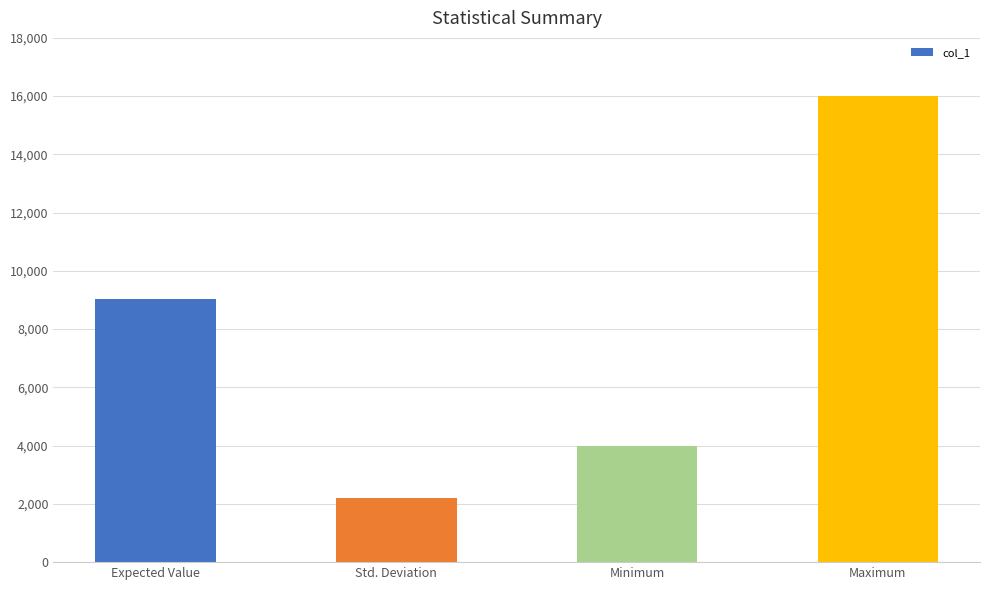

Which has a higher value, Std. Deviation or Minimum?

Minimum